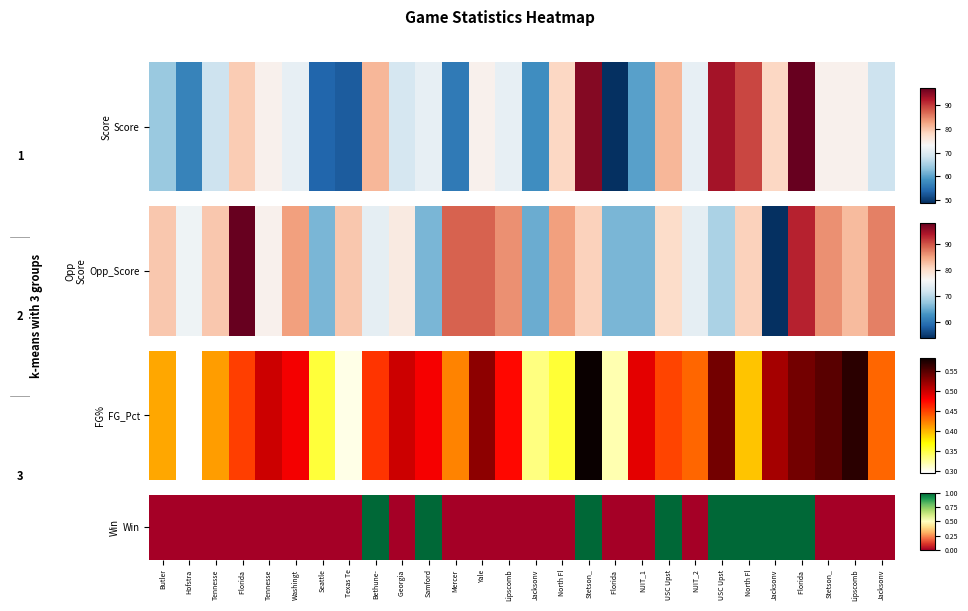

Reading left to right, transcribe all the data shown in this chart.

0	0	0	0	0	0	0	0	1	0	1	0	0	0	0	0	1	0	0	1	0	1	1	1	1	0	0	0